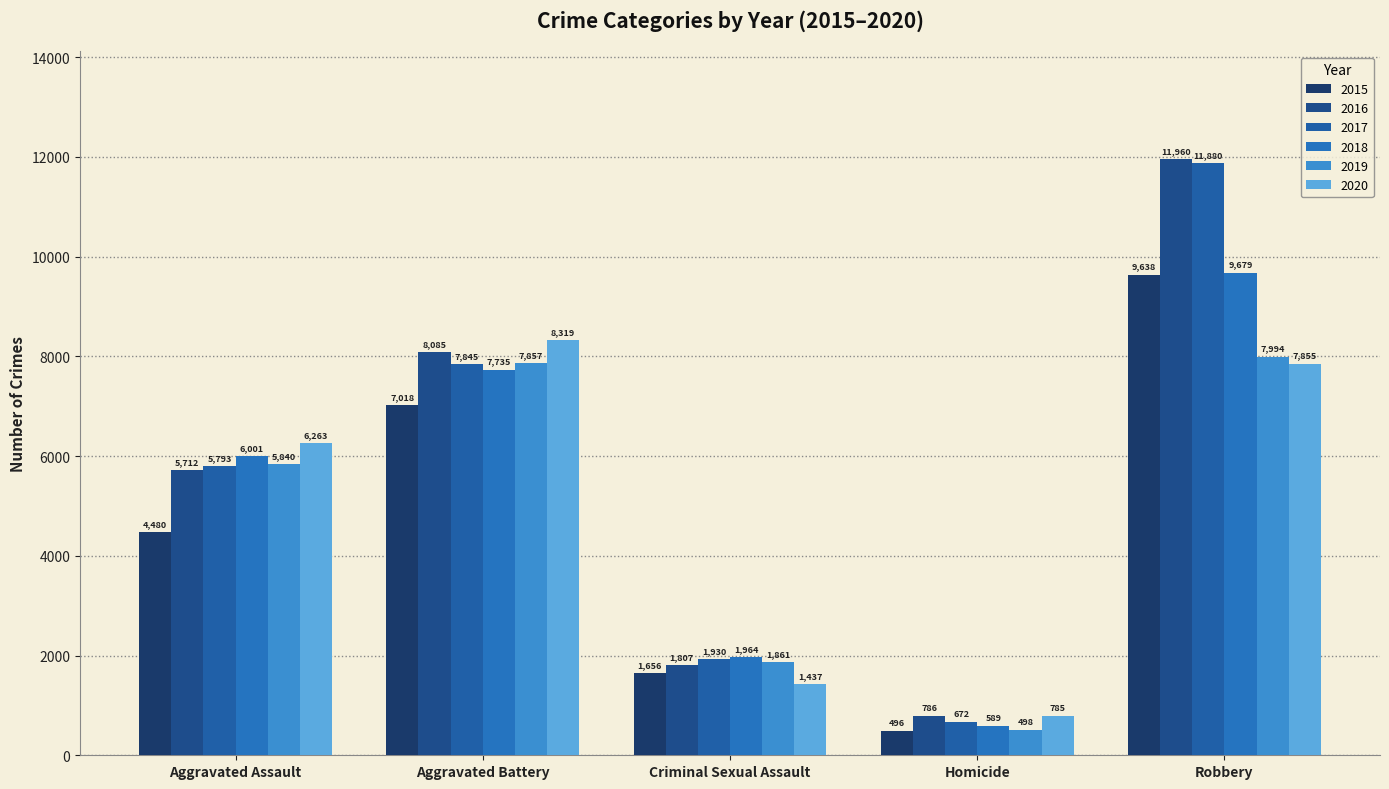

What position from the right is Criminal Sexual Assault?

3